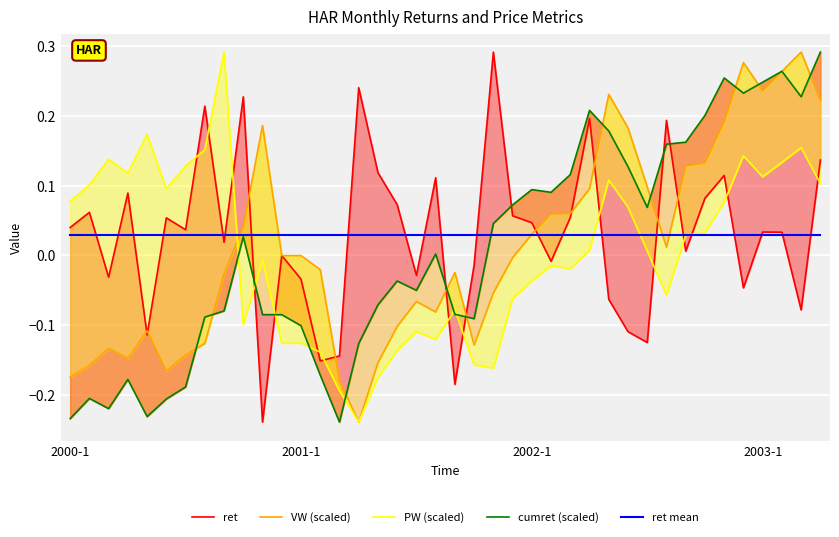

Is the value of VW (scaled) at 17 greater than the value of cumret (scaled) at 28?

No